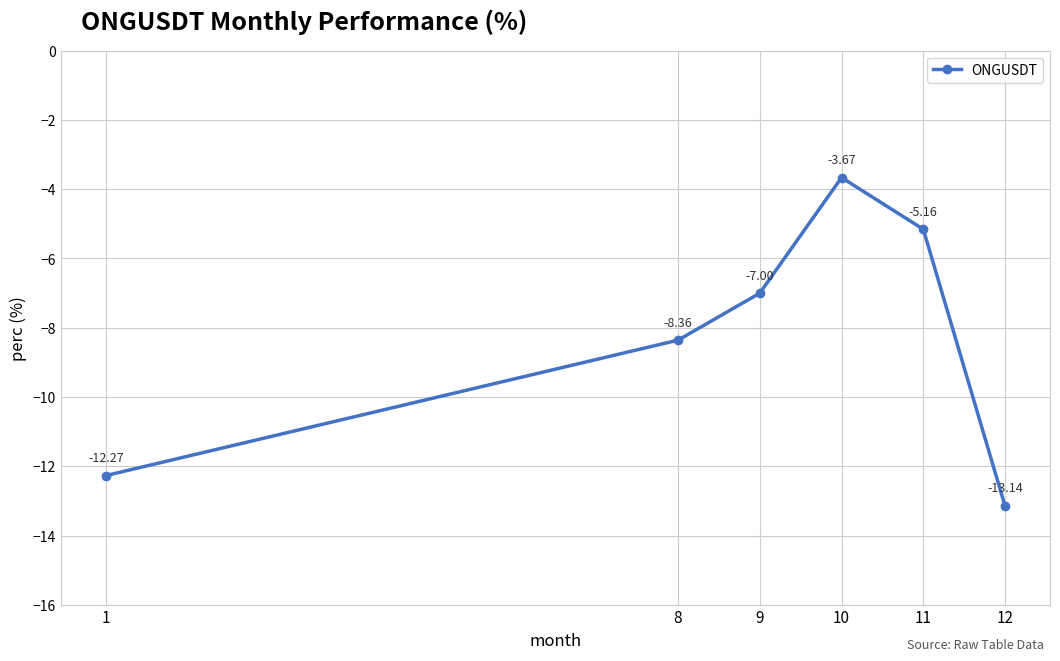

Is this an area chart (filled region under the line)?

No